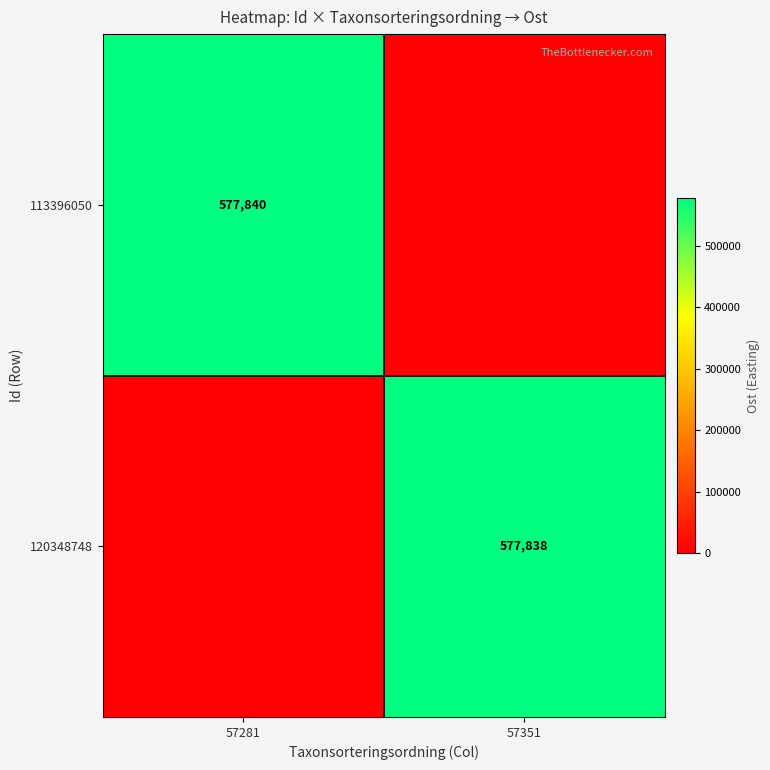

True or false: 120348748 has a value of 577838 at 57351.

True